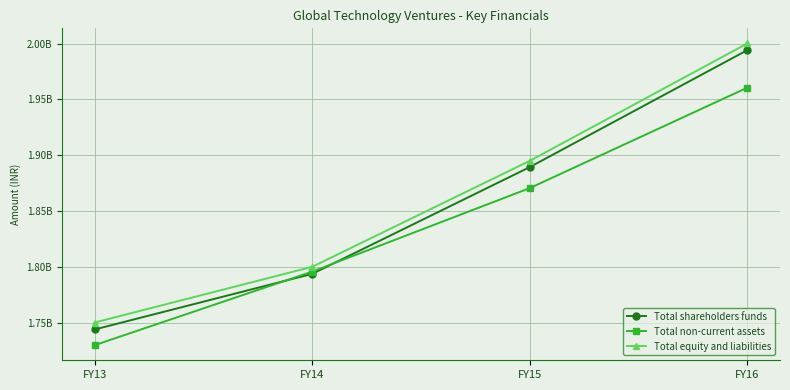

What is the total value across all series at FY16?

5954728351